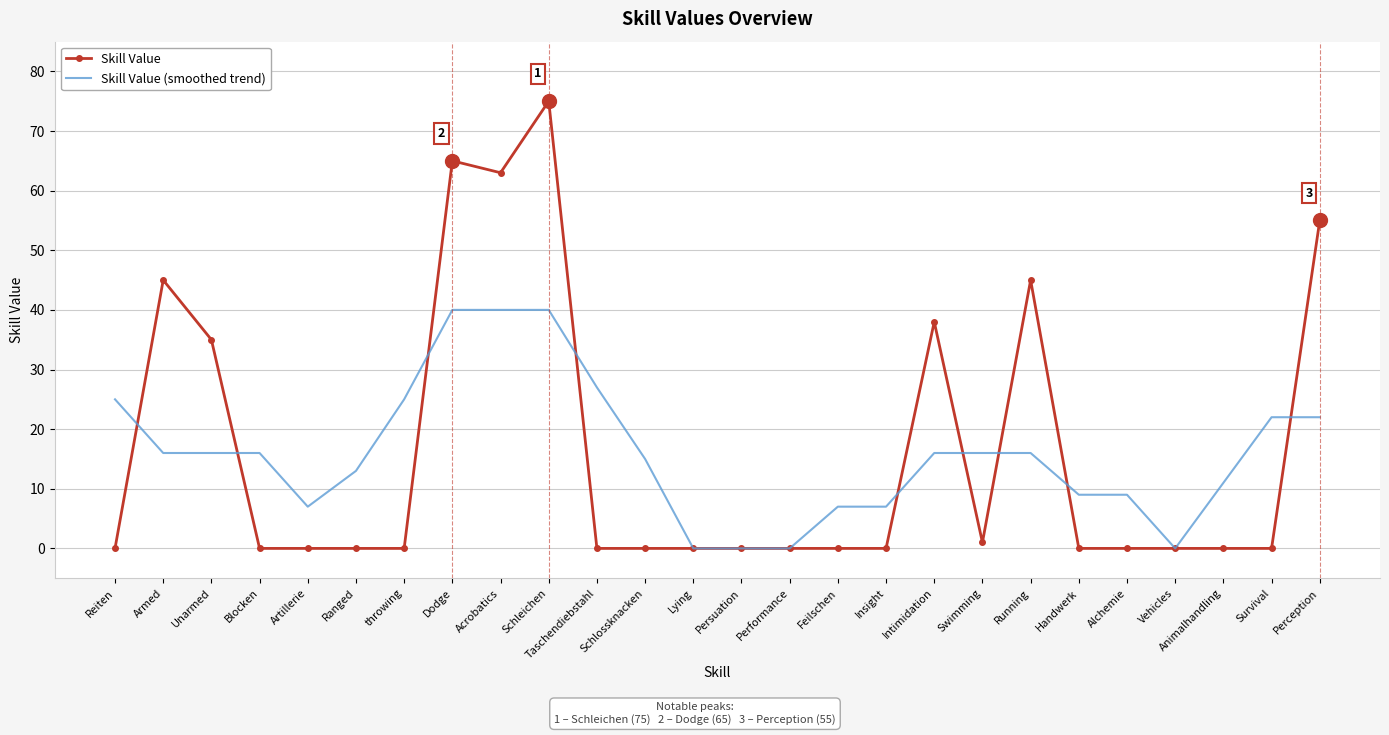

Rank the series at Ranged from lowest to highest value.

Skill Value, Skill Value (smoothed trend)